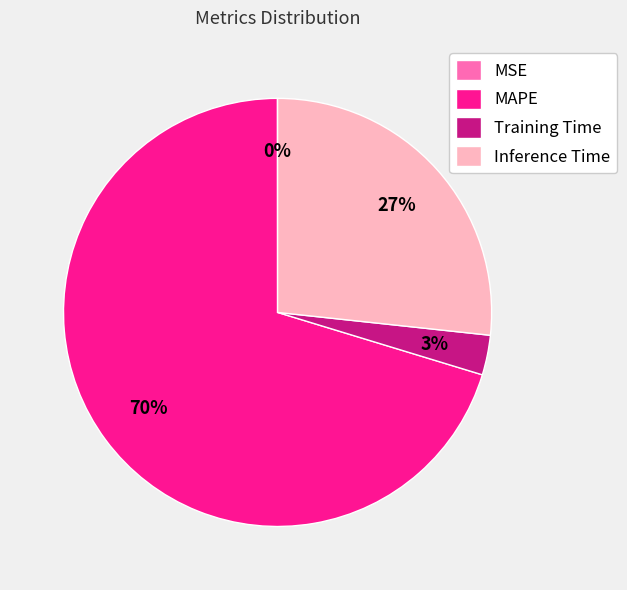

Is MAPE the majority of the pie?

Yes